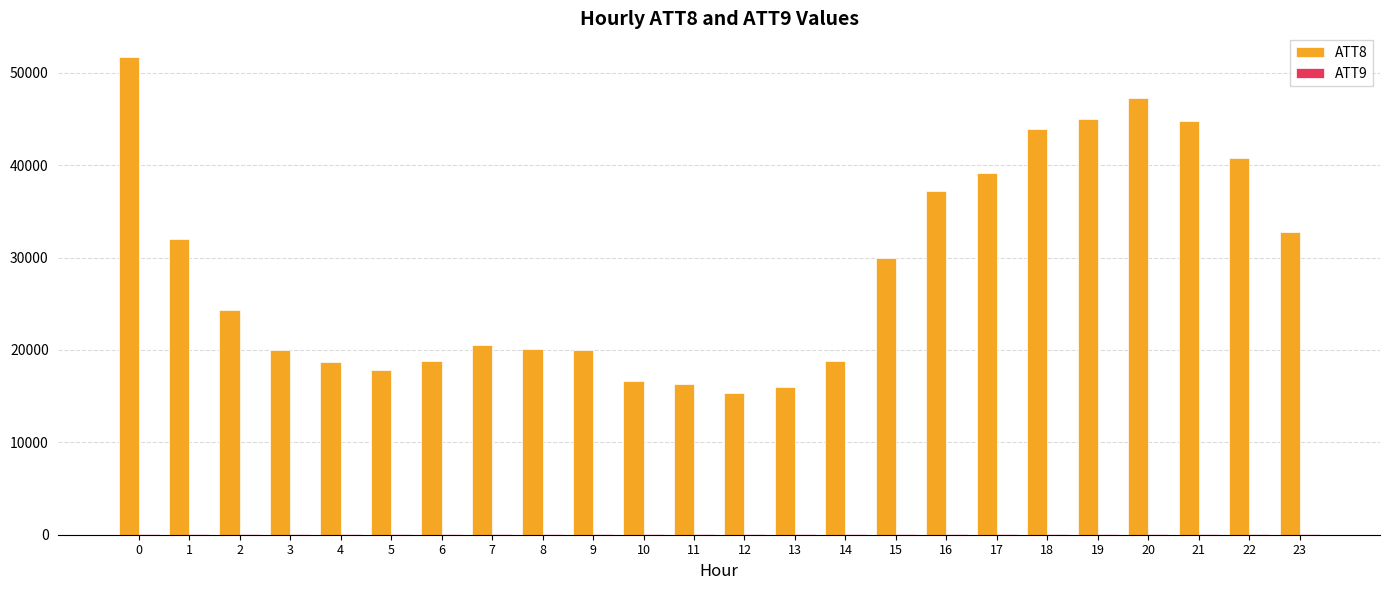

Which series has the largest total across all categories?

ATT8